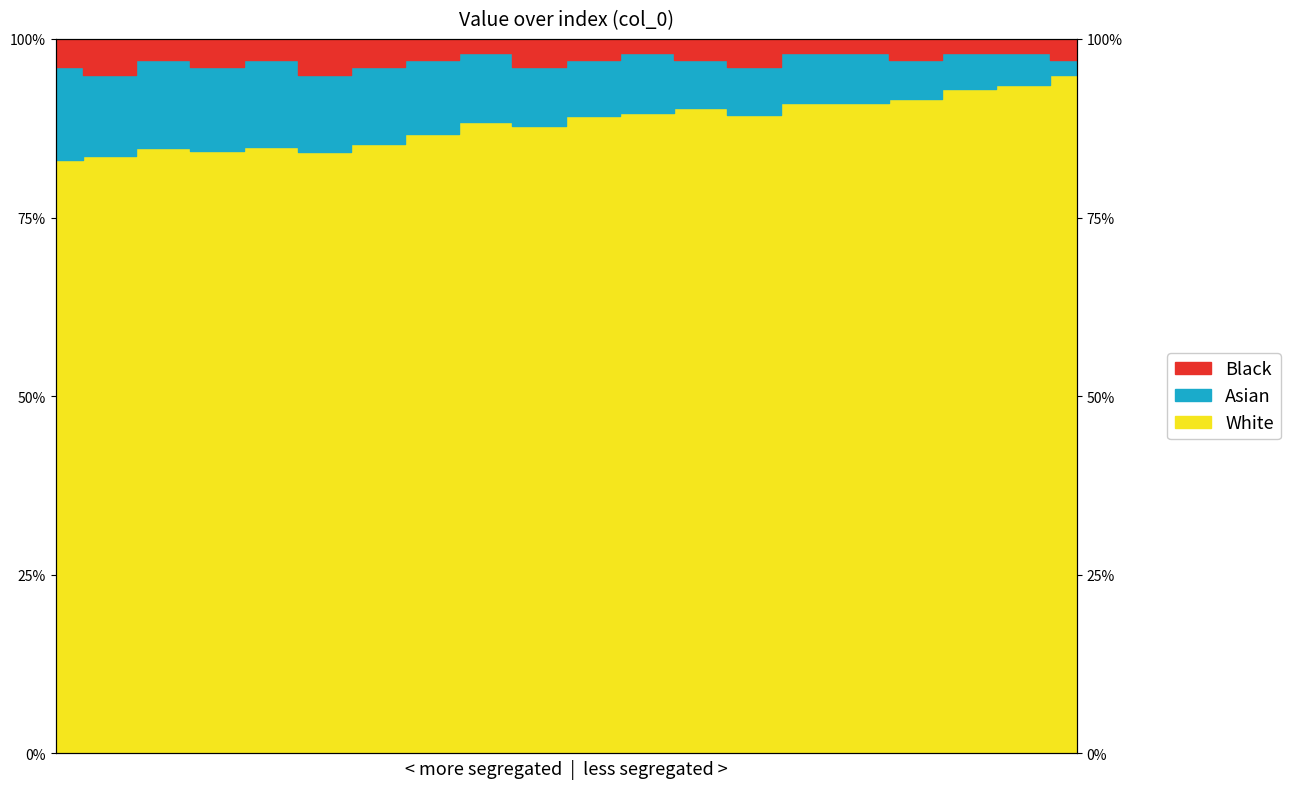

Where is the first local minimum?

3